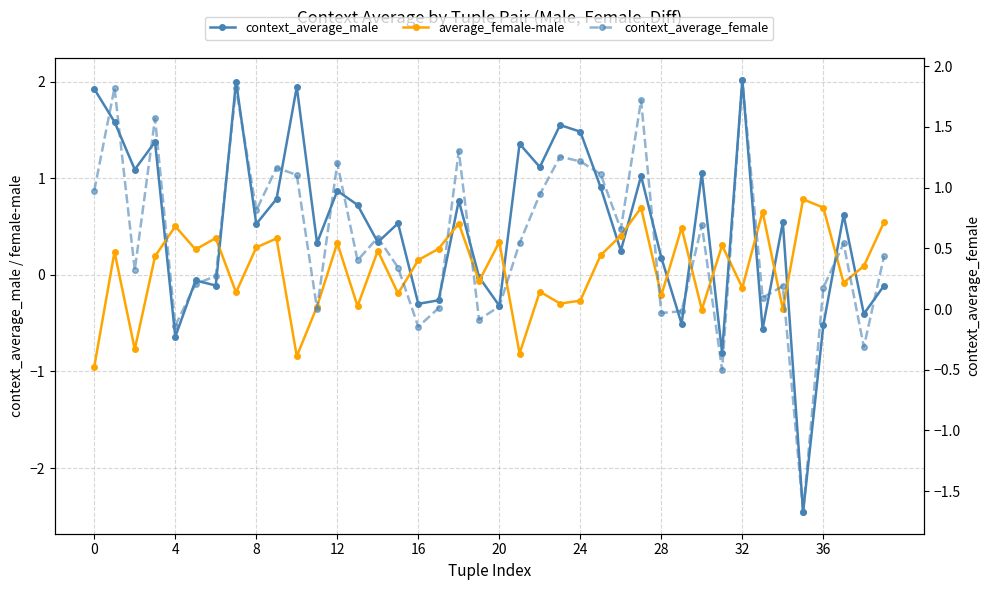

What is the label of the 26th point from the left?

25